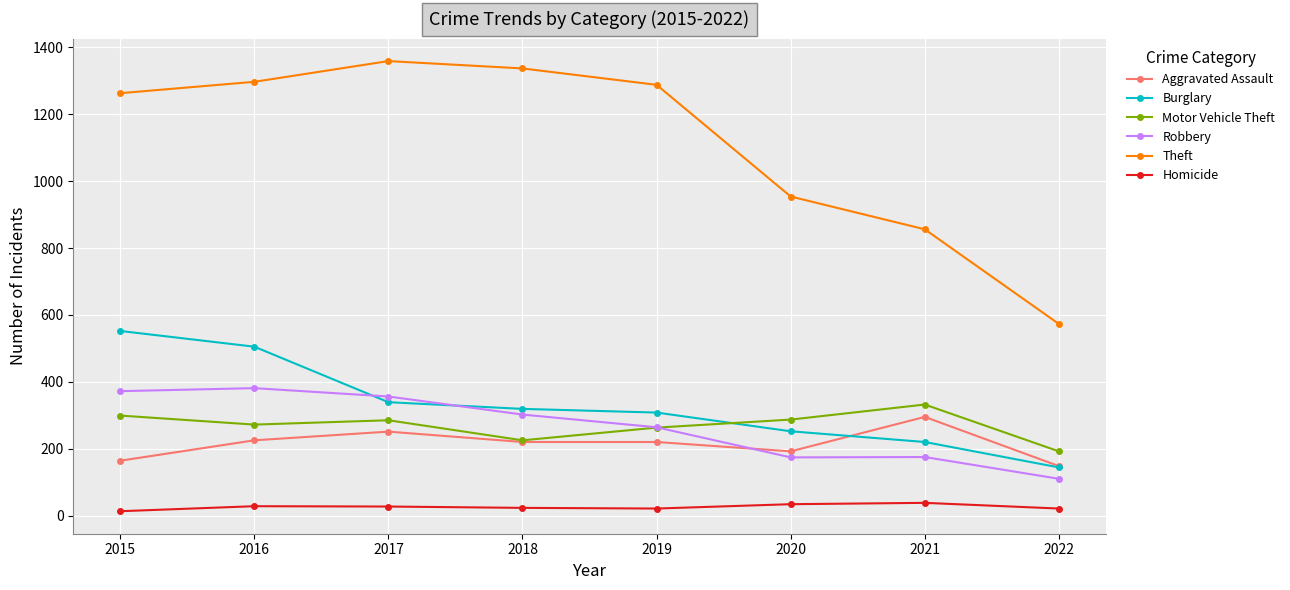

How many data points does each series have?

8